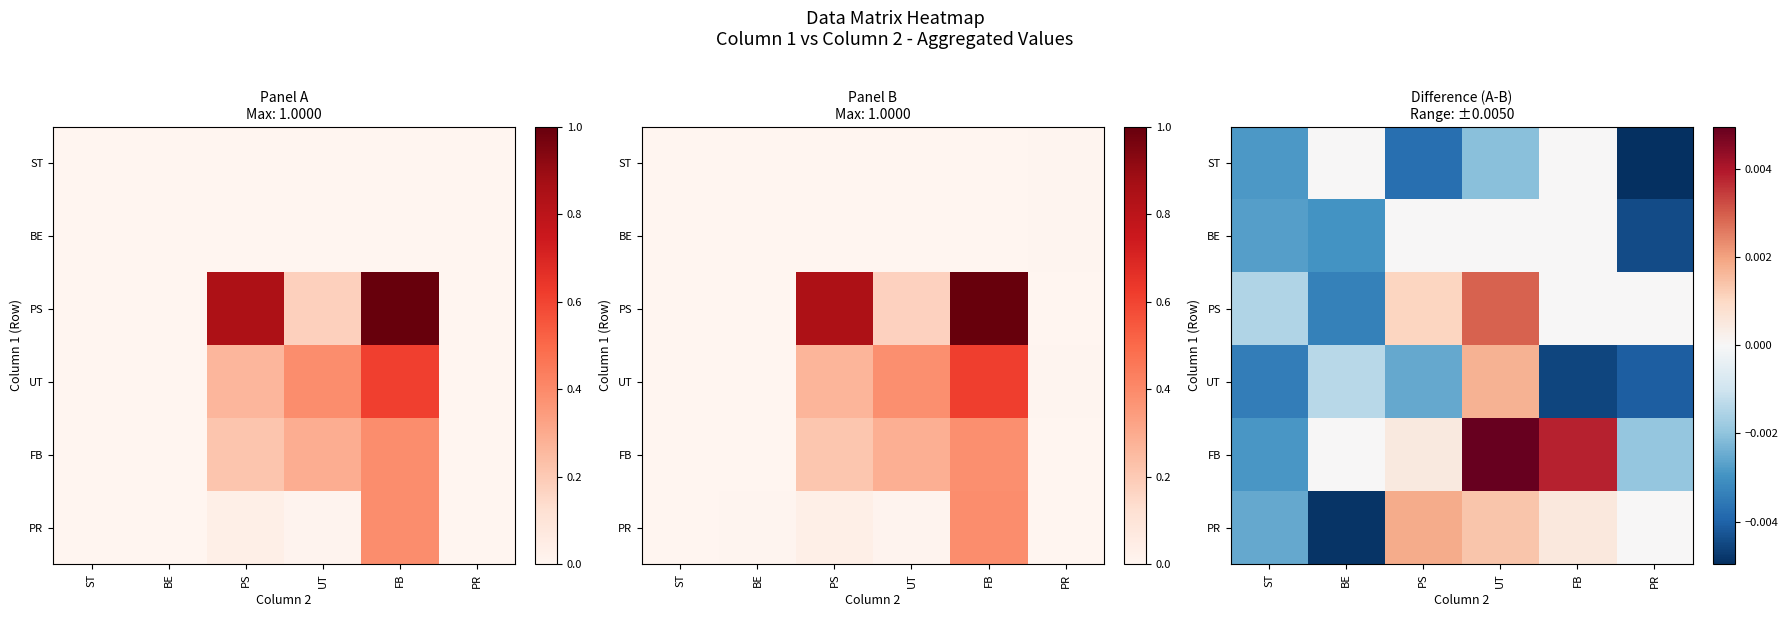

Which has a higher value, BE or ST?

BE